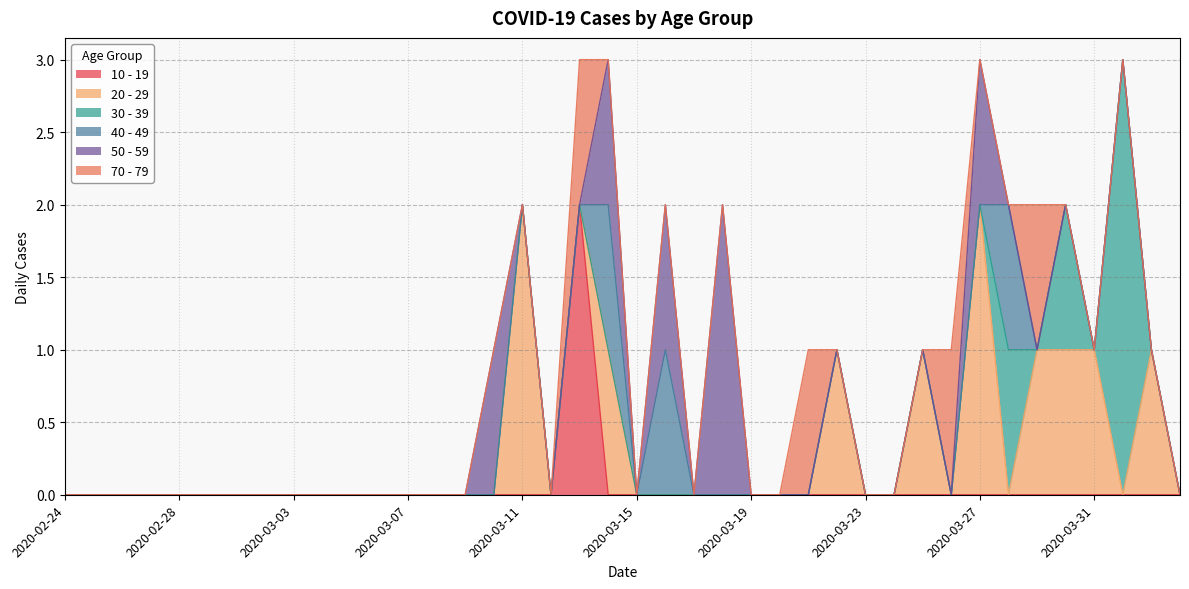

At which label does 30 - 39 reach its peak?

2020-04-01